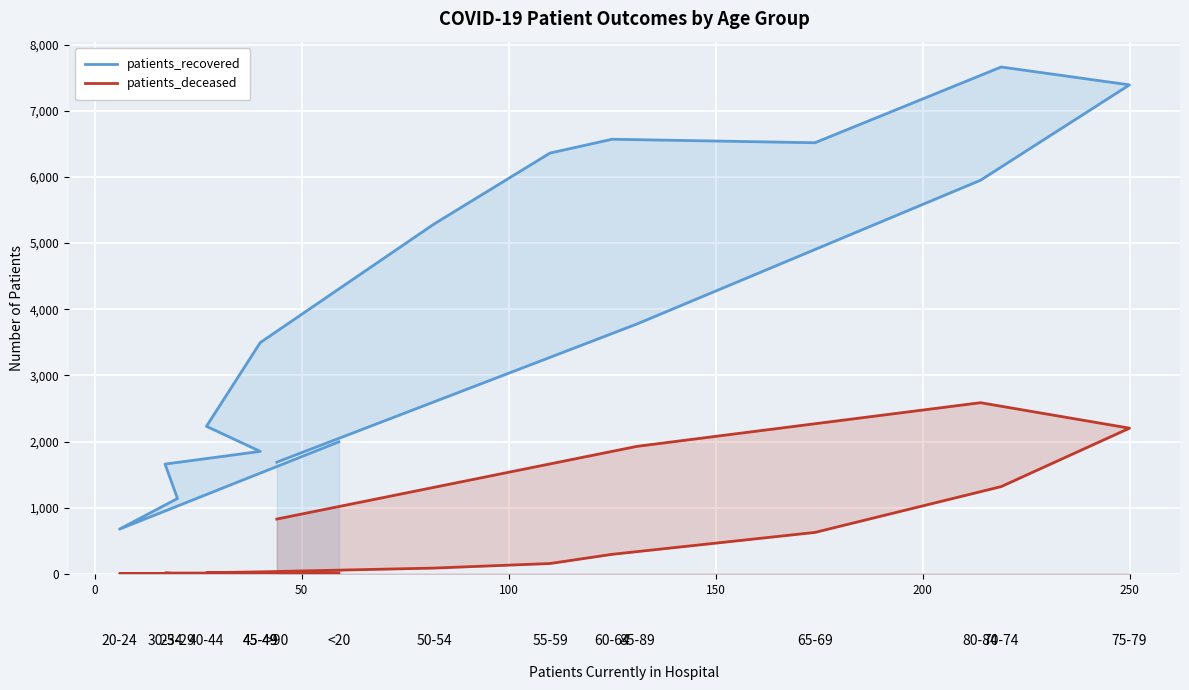

What are all the series names shown in the legend?

patients_recovered, patients_deceased